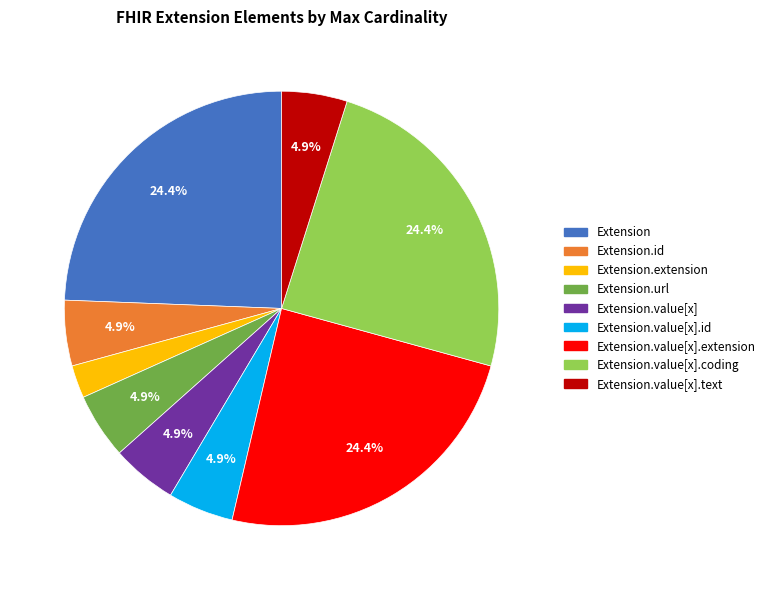

Is there a majority slice in this chart?

No